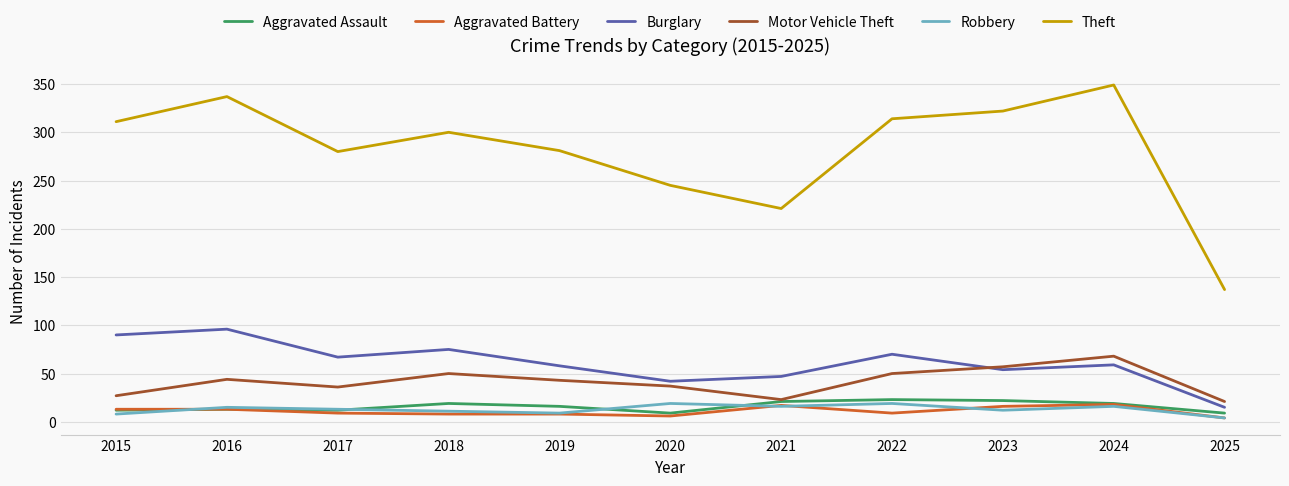

Is the value of Aggravated Battery at 2025 greater than the value of Burglary at 2015?

No